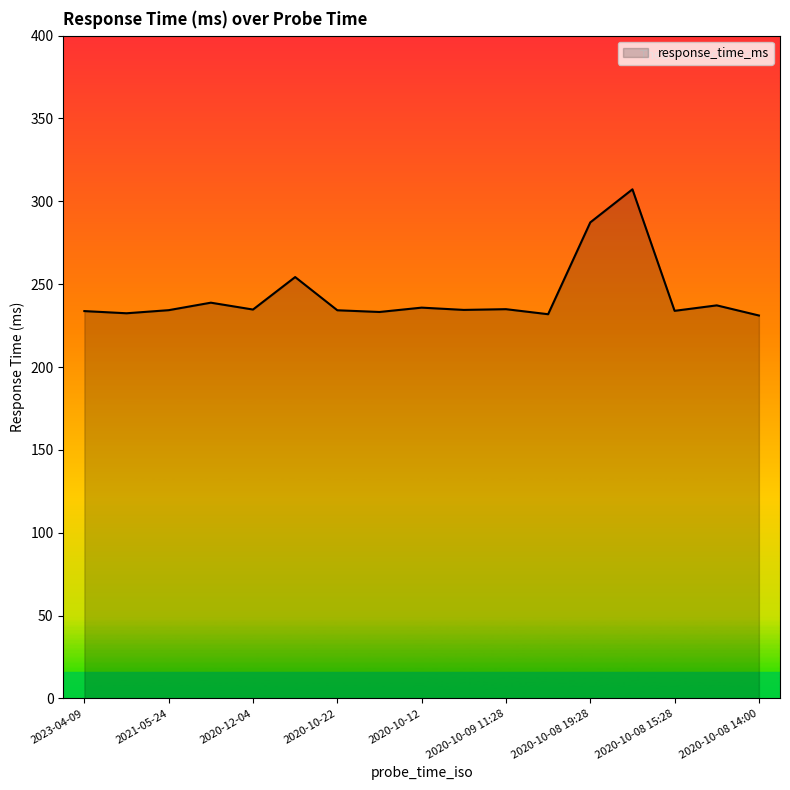

What is the greatest value displayed?

307.2